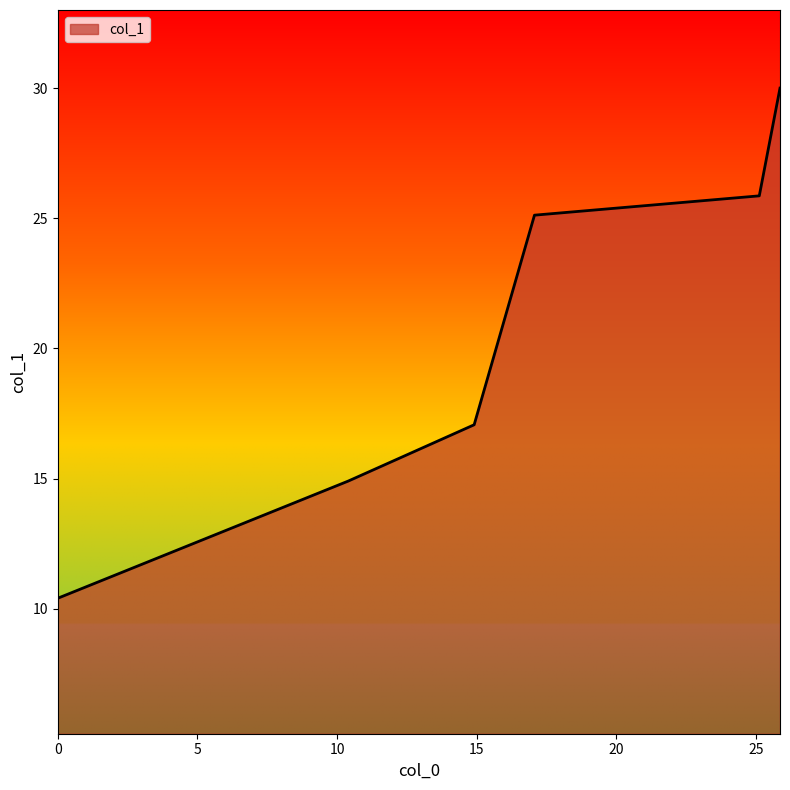

Reading left to right, list all the values displayed in this chart.

10.4	14.9	17.1	25.1	25.9	30.0